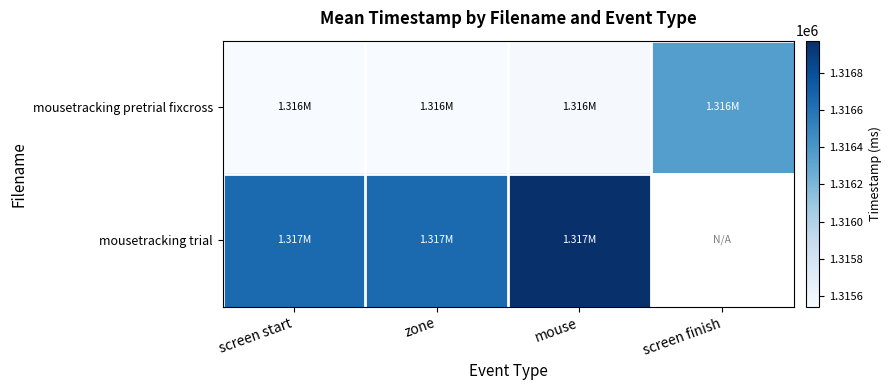

Which has a higher value, mouse or screen finish?

screen finish